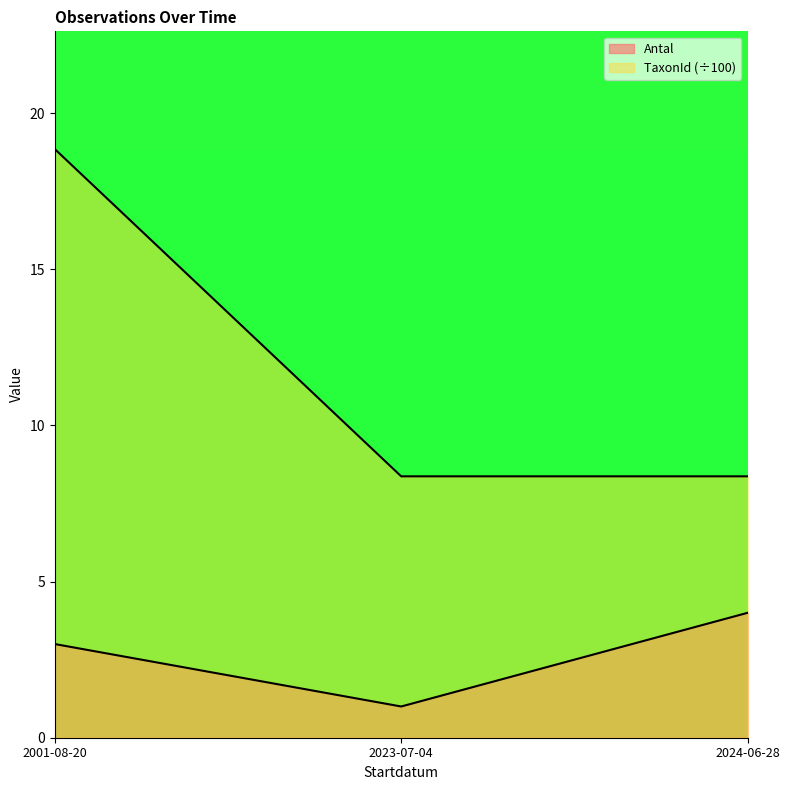

What is the value of the Antal point at the 3rd from the left?

4.0